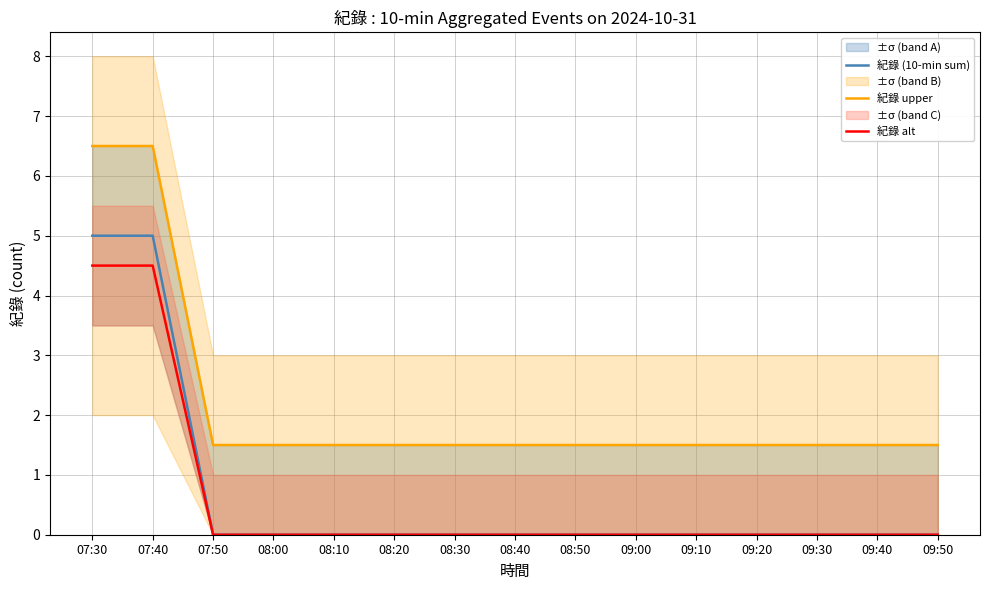

Which series has the largest range (max minus min)?

紀錄 (10-min sum)